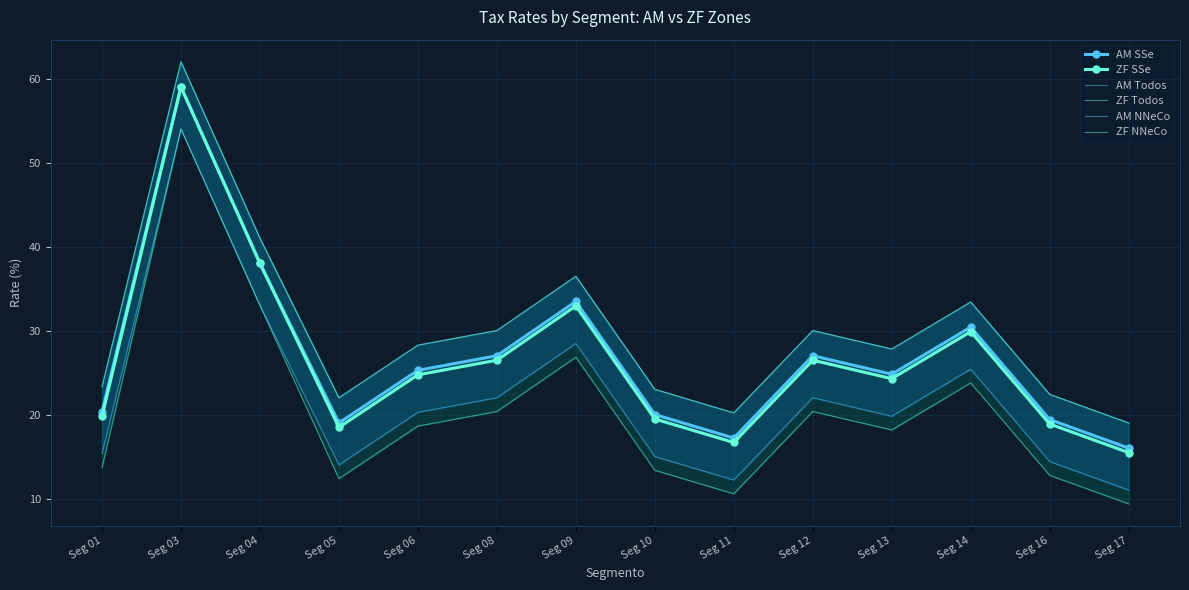

What is the total value across all series at Seg 03?

350.0